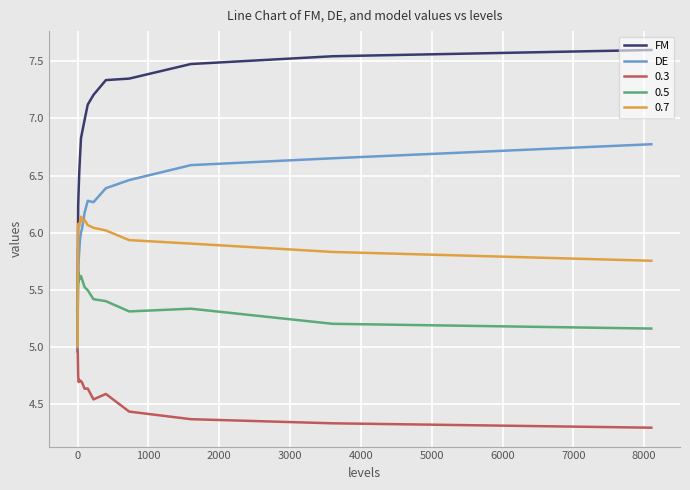

Which series has the largest range (max minus min)?

FM